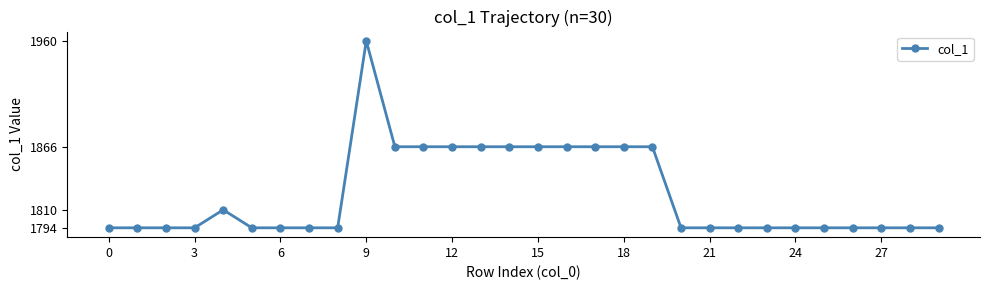

What is the maximum value shown in the chart?

1960